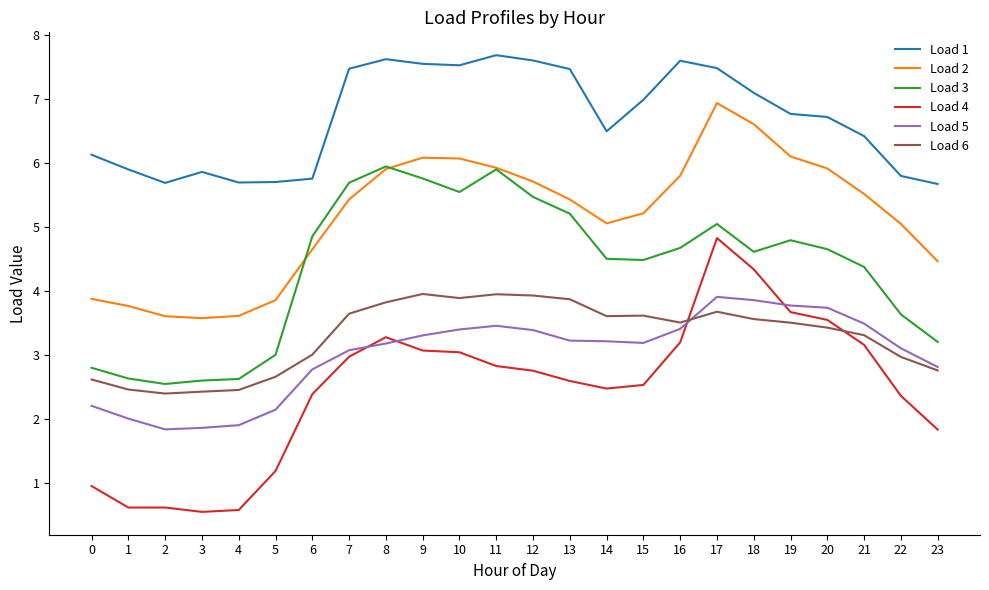

True or false: Load 2 and Load 5 cross at least once.

False